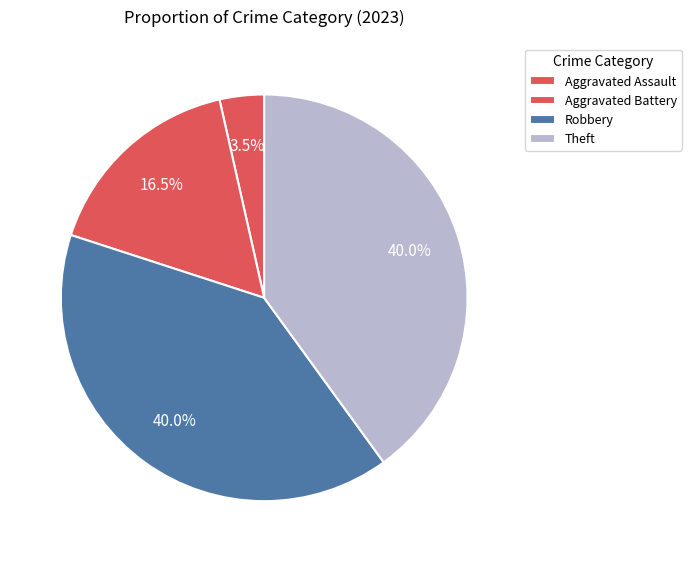

To the nearest percent, what is the combined percentage of Aggravated Battery and Robbery?

56%